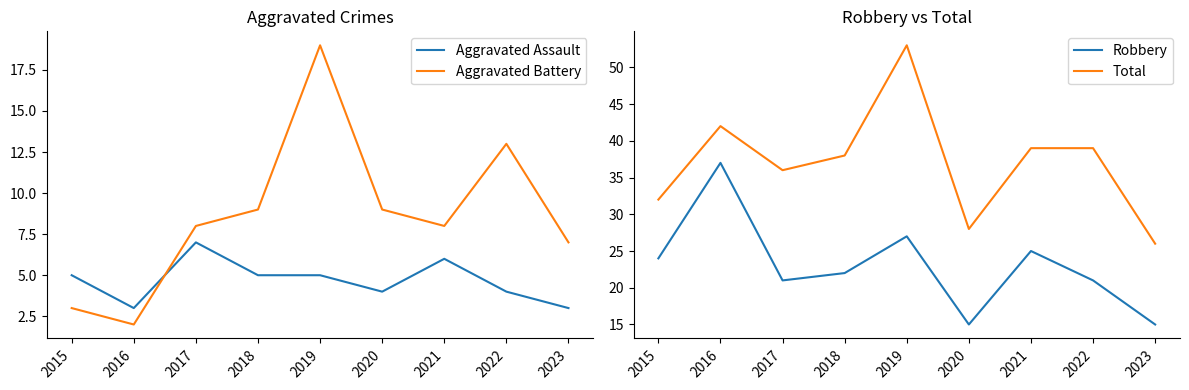

Reading right to left, what are all the values shown in this chart?

Aggravated Assault: 3	4	6	4	5	5	7	3	5
Aggravated Battery: 7	13	8	9	19	9	8	2	3
Robbery: 15	21	25	15	27	22	21	37	24
Total: 26	39	39	28	53	38	36	42	32